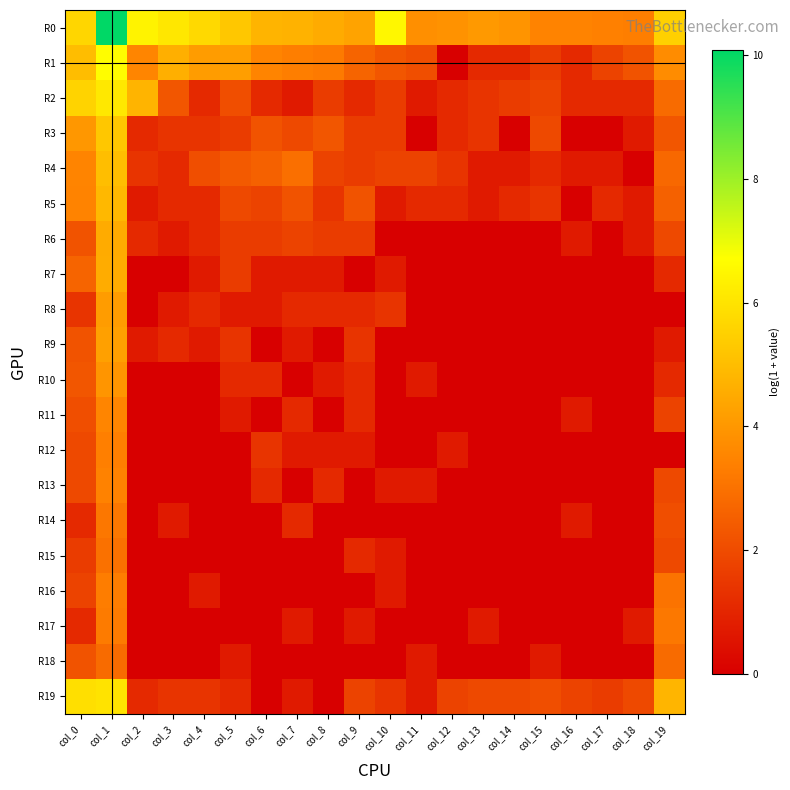

Reading left to right, what are all the values shown in this chart?

R0: col_0=5.6	col_1=10.1	col_2=6.4	col_3=6.1	col_4=5.7	col_5=5.2	col_6=4.8	col_7=4.7	col_8=4.5	col_9=4.3	col_10=6.5	col_11=3.8	col_12=3.9	col_13=4.0	col_14=3.9	col_15=3.5	col_16=3.5	col_17=3.4	col_18=3.3	col_19=5.5
R1: col_0=5.0	col_1=6.7	col_2=3.5	col_3=4.6	col_4=4.1	col_5=4.2	col_6=3.5	col_7=3.3	col_8=3.2	col_9=2.6	col_10=2.3	col_11=2.1	col_12=0.0	col_13=1.1	col_14=1.1	col_15=1.6	col_16=1.1	col_17=1.8	col_18=2.2	col_19=3.7
R2: col_0=5.6	col_1=6.1	col_2=4.8	col_3=2.3	col_4=1.1	col_5=2.1	col_6=1.1	col_7=0.7	col_8=1.6	col_9=1.1	col_10=1.6	col_11=0.7	col_12=1.1	col_13=1.4	col_14=1.6	col_15=1.8	col_16=1.1	col_17=1.1	col_18=1.1	col_19=2.8
R3: col_0=4.0	col_1=5.2	col_2=1.1	col_3=1.4	col_4=1.4	col_5=1.6	col_6=2.2	col_7=1.9	col_8=2.3	col_9=1.6	col_10=1.6	col_11=0.0	col_12=1.1	col_13=1.4	col_14=0.0	col_15=1.9	col_16=0.0	col_17=0.0	col_18=0.7	col_19=2.3
R4: col_0=3.5	col_1=5.0	col_2=1.4	col_3=1.1	col_4=2.1	col_5=2.4	col_6=2.6	col_7=2.9	col_8=1.8	col_9=1.6	col_10=1.8	col_11=1.8	col_12=1.4	col_13=0.7	col_14=0.7	col_15=1.1	col_16=0.7	col_17=0.7	col_18=0.0	col_19=2.8
R5: col_0=3.5	col_1=4.8	col_2=0.7	col_3=1.1	col_4=1.1	col_5=1.9	col_6=1.8	col_7=2.2	col_8=1.4	col_9=2.2	col_10=0.7	col_11=1.1	col_12=1.1	col_13=0.7	col_14=1.1	col_15=1.4	col_16=0.0	col_17=1.1	col_18=0.7	col_19=2.6
R6: col_0=2.2	col_1=4.5	col_2=1.1	col_3=0.7	col_4=1.1	col_5=1.6	col_6=1.6	col_7=1.8	col_8=1.6	col_9=1.6	col_10=0.0	col_11=0.0	col_12=0.0	col_13=0.0	col_14=0.0	col_15=0.0	col_16=0.7	col_17=0.0	col_18=0.7	col_19=1.9
R7: col_0=2.6	col_1=4.5	col_2=0.0	col_3=0.0	col_4=0.7	col_5=1.6	col_6=0.7	col_7=0.7	col_8=0.7	col_9=0.0	col_10=0.7	col_11=0.0	col_12=0.0	col_13=0.0	col_14=0.0	col_15=0.0	col_16=0.0	col_17=0.0	col_18=0.0	col_19=1.1
R8: col_0=1.4	col_1=4.1	col_2=0.0	col_3=0.7	col_4=1.1	col_5=0.7	col_6=0.7	col_7=1.1	col_8=1.1	col_9=1.1	col_10=1.4	col_11=0.0	col_12=0.0	col_13=0.0	col_14=0.0	col_15=0.0	col_16=0.0	col_17=0.0	col_18=0.0	col_19=0.0
R9: col_0=2.2	col_1=4.2	col_2=0.7	col_3=1.1	col_4=0.7	col_5=1.4	col_6=0.0	col_7=0.7	col_8=0.0	col_9=1.4	col_10=0.0	col_11=0.0	col_12=0.0	col_13=0.0	col_14=0.0	col_15=0.0	col_16=0.0	col_17=0.0	col_18=0.0	col_19=0.7
R10: col_0=2.3	col_1=4.0	col_2=0.0	col_3=0.0	col_4=0.0	col_5=1.1	col_6=1.1	col_7=0.0	col_8=0.7	col_9=1.1	col_10=0.0	col_11=0.7	col_12=0.0	col_13=0.0	col_14=0.0	col_15=0.0	col_16=0.0	col_17=0.0	col_18=0.0	col_19=1.1
R11: col_0=2.1	col_1=3.5	col_2=0.0	col_3=0.0	col_4=0.0	col_5=0.7	col_6=0.0	col_7=1.1	col_8=0.0	col_9=1.1	col_10=0.0	col_11=0.0	col_12=0.0	col_13=0.0	col_14=0.0	col_15=0.0	col_16=0.7	col_17=0.0	col_18=0.0	col_19=1.8
R12: col_0=1.9	col_1=3.4	col_2=0.0	col_3=0.0	col_4=0.0	col_5=0.0	col_6=1.4	col_7=0.7	col_8=0.7	col_9=0.7	col_10=0.0	col_11=0.0	col_12=0.7	col_13=0.0	col_14=0.0	col_15=0.0	col_16=0.0	col_17=0.0	col_18=0.0	col_19=0.0
R13: col_0=1.9	col_1=3.4	col_2=0.0	col_3=0.0	col_4=0.0	col_5=0.0	col_6=1.1	col_7=0.0	col_8=1.1	col_9=0.0	col_10=0.7	col_11=0.7	col_12=0.0	col_13=0.0	col_14=0.0	col_15=0.0	col_16=0.0	col_17=0.0	col_18=0.0	col_19=1.9
R14: col_0=1.1	col_1=3.1	col_2=0.0	col_3=0.7	col_4=0.0	col_5=0.0	col_6=0.0	col_7=1.1	col_8=0.0	col_9=0.0	col_10=0.0	col_11=0.0	col_12=0.0	col_13=0.0	col_14=0.0	col_15=0.0	col_16=0.7	col_17=0.0	col_18=0.0	col_19=2.1
R15: col_0=1.6	col_1=3.0	col_2=0.0	col_3=0.0	col_4=0.0	col_5=0.0	col_6=0.0	col_7=0.0	col_8=0.0	col_9=1.1	col_10=0.7	col_11=0.0	col_12=0.0	col_13=0.0	col_14=0.0	col_15=0.0	col_16=0.0	col_17=0.0	col_18=0.0	col_19=1.9
R16: col_0=1.8	col_1=3.3	col_2=0.0	col_3=0.0	col_4=0.7	col_5=0.0	col_6=0.0	col_7=0.0	col_8=0.0	col_9=0.0	col_10=0.7	col_11=0.0	col_12=0.0	col_13=0.0	col_14=0.0	col_15=0.0	col_16=0.0	col_17=0.0	col_18=0.0	col_19=3.0
R17: col_0=1.1	col_1=3.3	col_2=0.0	col_3=0.0	col_4=0.0	col_5=0.0	col_6=0.0	col_7=0.7	col_8=0.0	col_9=0.7	col_10=0.0	col_11=0.0	col_12=0.0	col_13=0.7	col_14=0.0	col_15=0.0	col_16=0.0	col_17=0.0	col_18=0.7	col_19=3.2
R18: col_0=2.2	col_1=2.8	col_2=0.0	col_3=0.0	col_4=0.0	col_5=0.7	col_6=0.0	col_7=0.0	col_8=0.0	col_9=0.0	col_10=0.0	col_11=0.7	col_12=0.0	col_13=0.0	col_14=0.0	col_15=0.7	col_16=0.0	col_17=0.0	col_18=0.0	col_19=2.8
R19: col_0=5.9	col_1=6.0	col_2=1.1	col_3=1.4	col_4=1.4	col_5=1.1	col_6=0.0	col_7=0.7	col_8=0.0	col_9=1.8	col_10=1.4	col_11=0.7	col_12=1.8	col_13=1.9	col_14=1.9	col_15=2.1	col_16=1.8	col_17=1.6	col_18=1.9	col_19=4.8